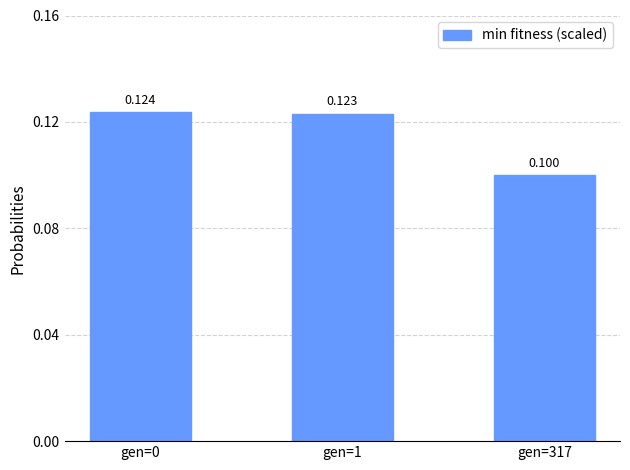

The chart shows a value of 0.1 at gen=1. True or false?

True